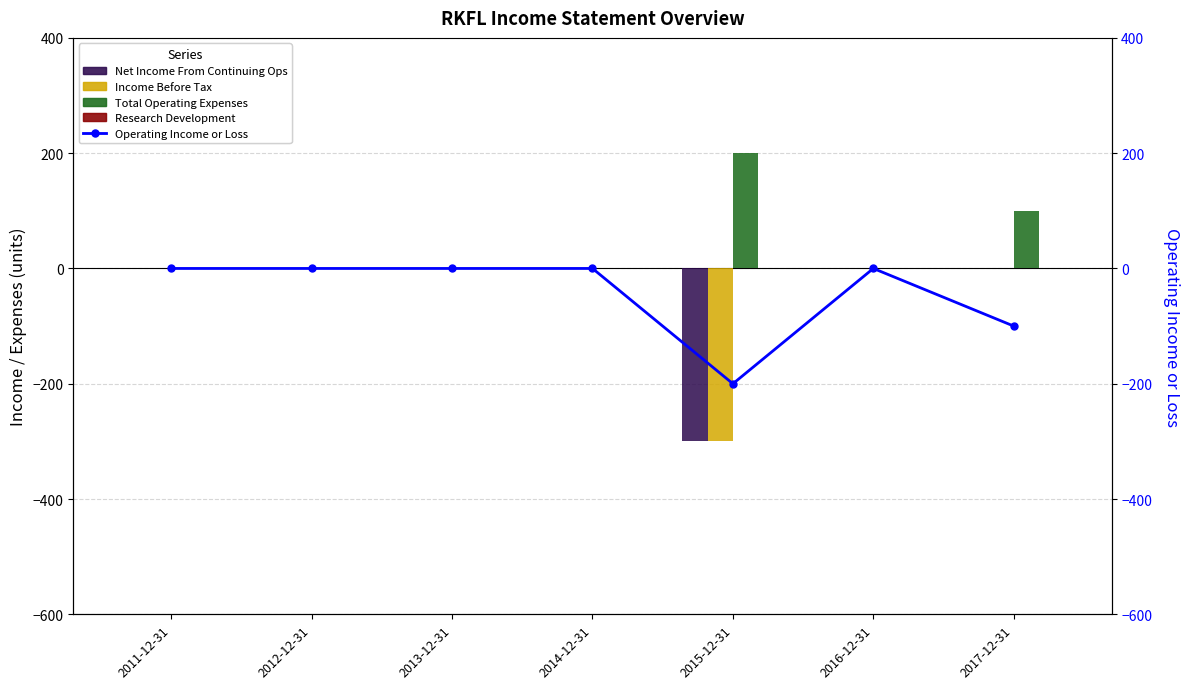

List the series in order of their peak value, lowest first.

Net Income From Continuing Ops, Income Before Tax, Research Development, Operating Income or Loss, Total Operating Expenses